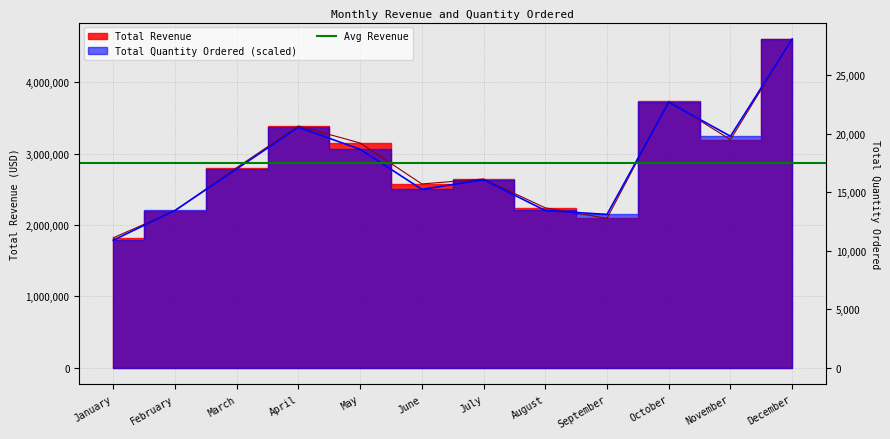

Where is Total Quantity Ordered nearest to the value 3198180?

November